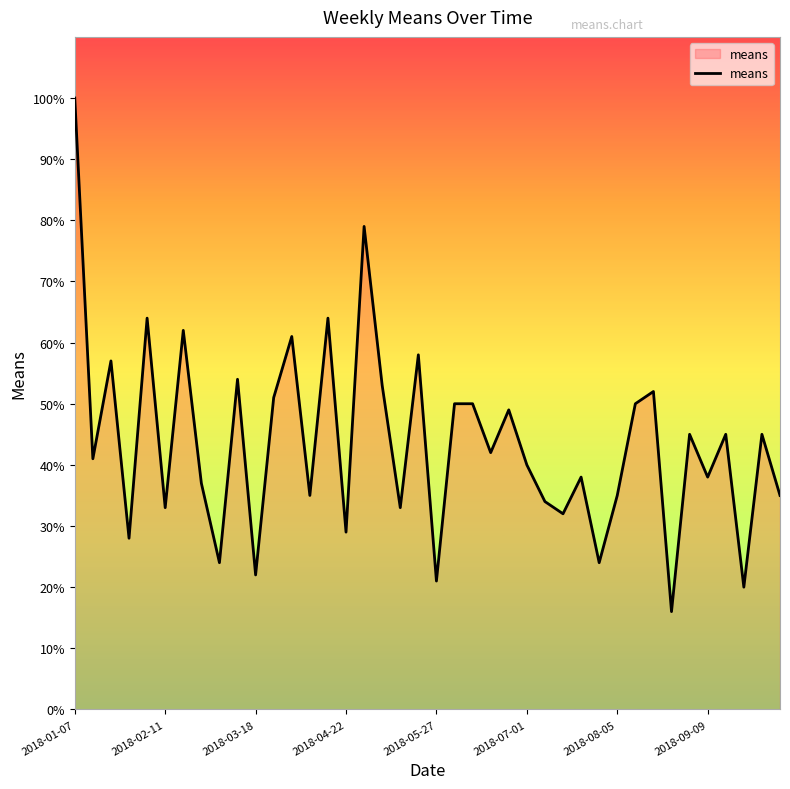

What is the difference between the maximum and minimum values?

84